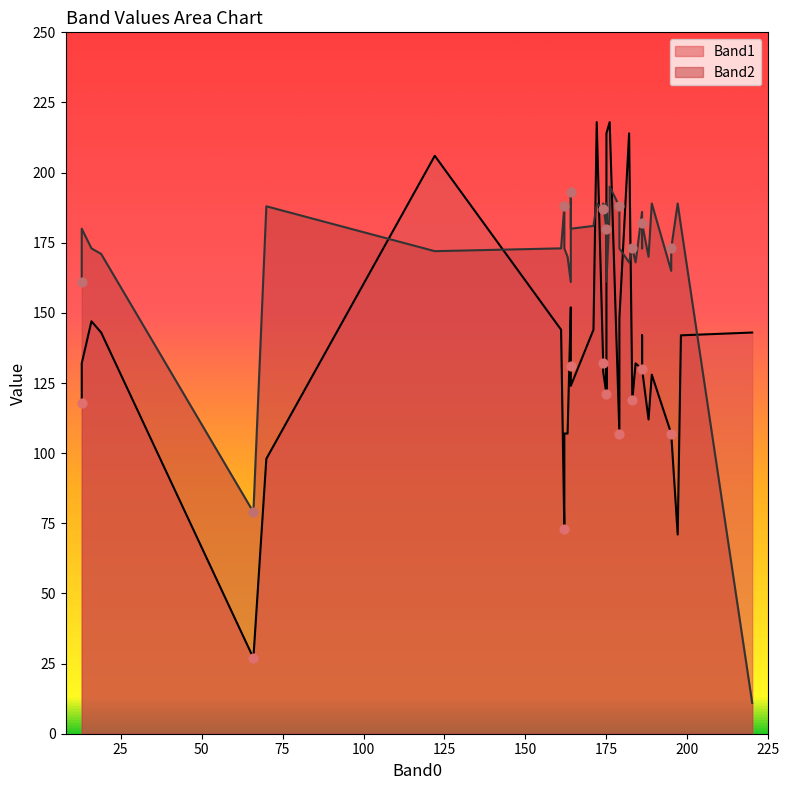

Which series contains the lowest Y value?

Band2